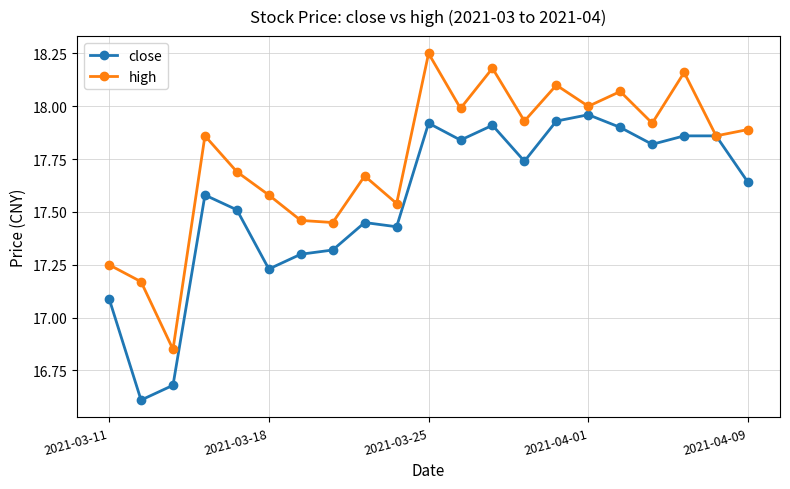

What is the minimum value for close?

16.6